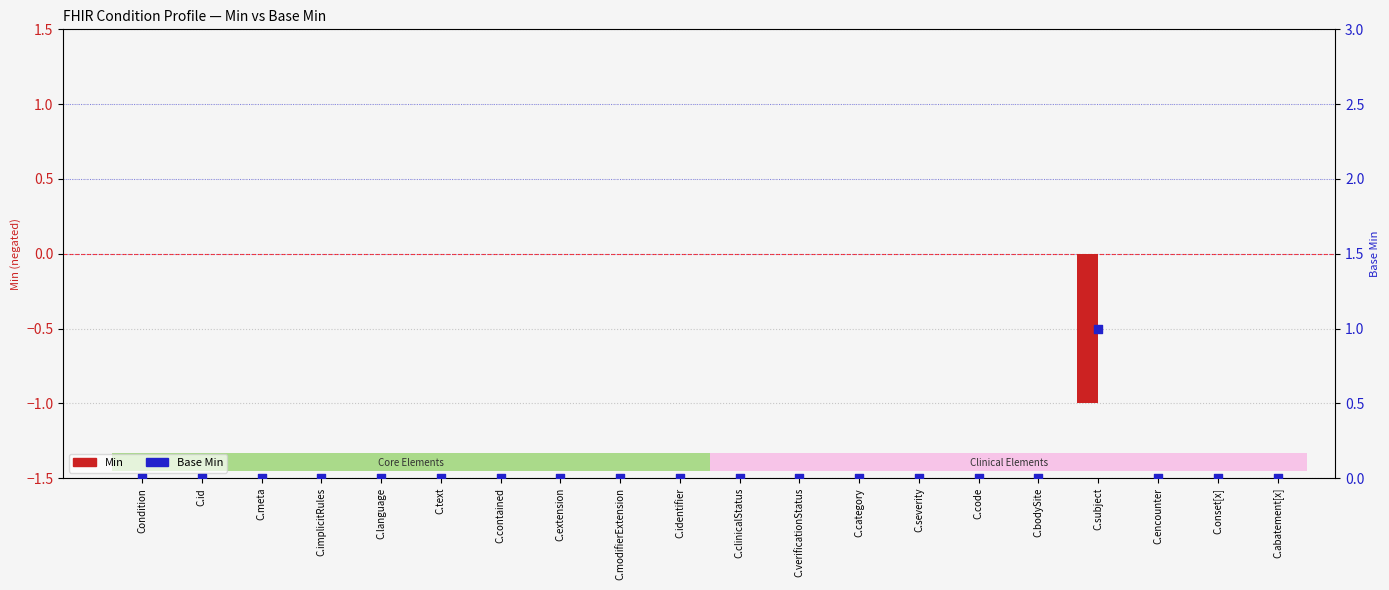

At which category is the sum across all series the highest?

Condition